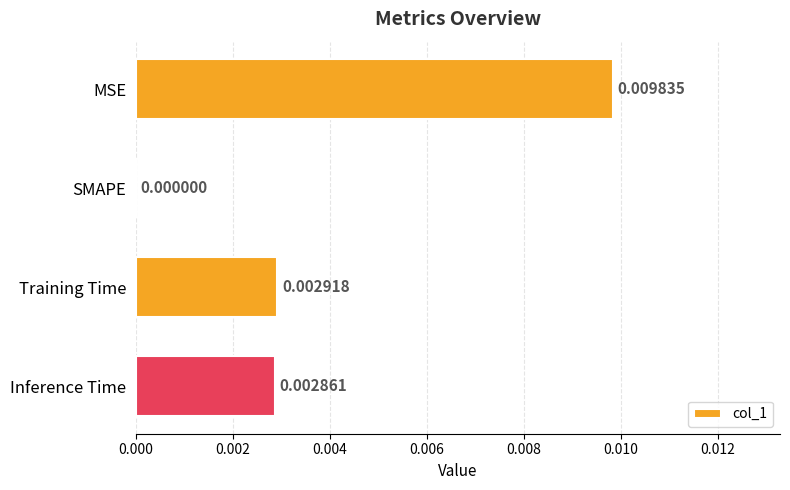

How many values are between 0 and 1?

4